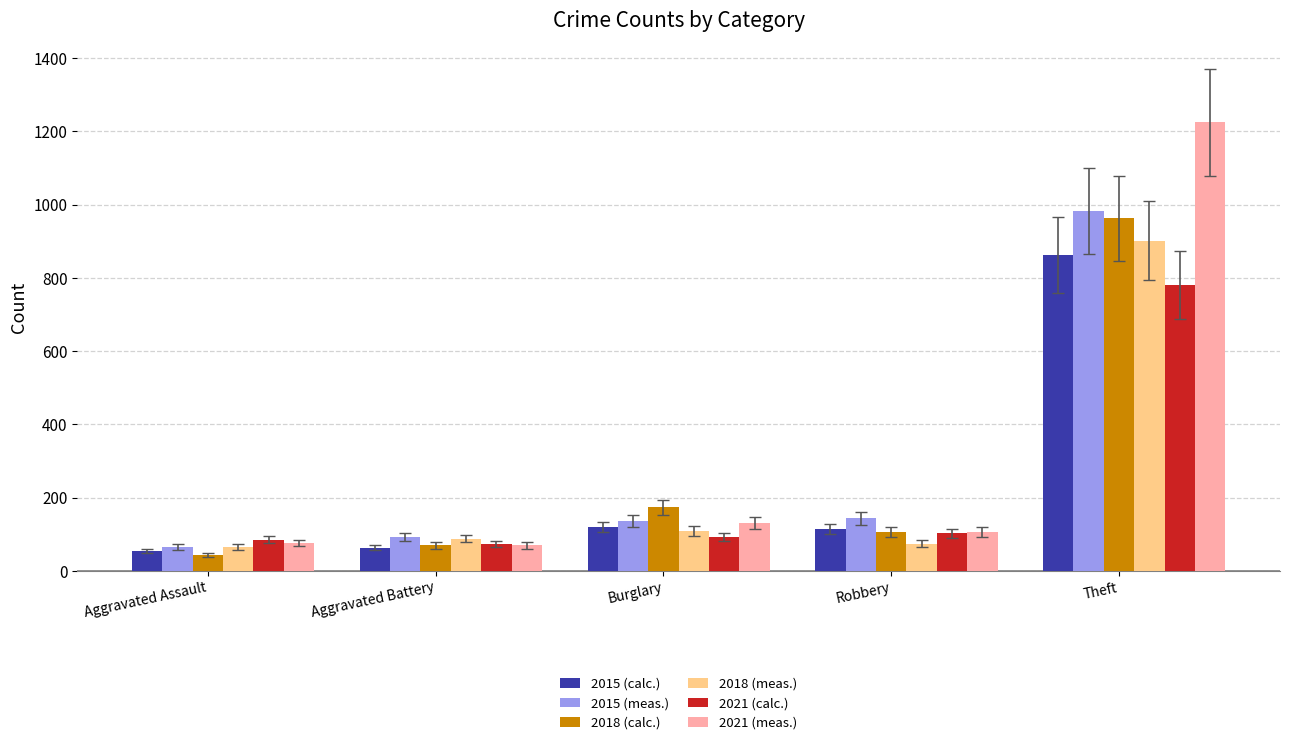

Is it true that 2021 (calc.) equals 85 at Aggravated Assault?

True